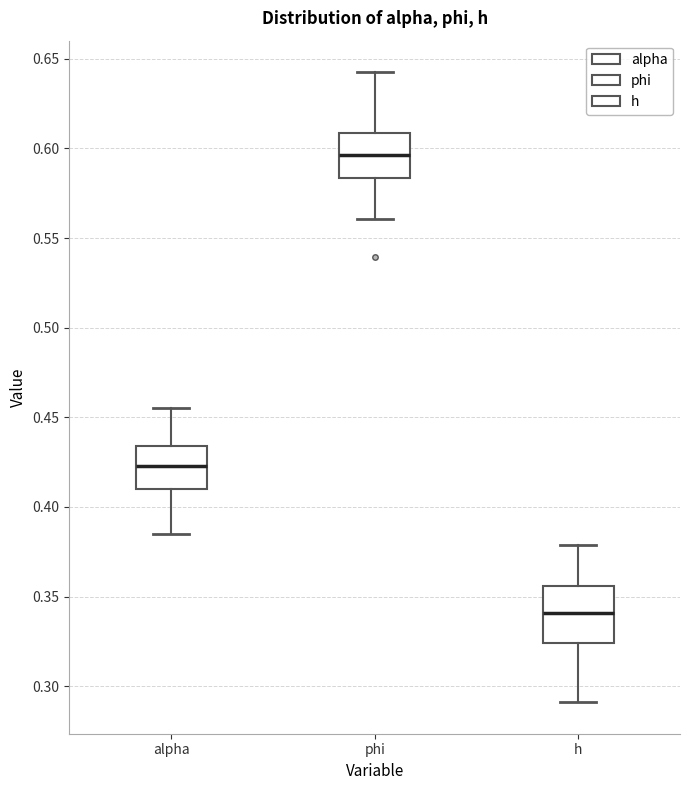

Reading left to right, transcribe this box plot: for each box, give where its median line is, the range the box spans, and where its two whiskers end, as read against the y-axis. The values are not printed on the chart, so give them approximately, as read against the axis.

alpha: median 0.425, box 0.410 to 0.435, whiskers 0.385 to 0.455
phi: median 0.595, box 0.585 to 0.610, whiskers 0.560 to 0.645
h: median 0.340, box 0.325 to 0.355, whiskers 0.290 to 0.380